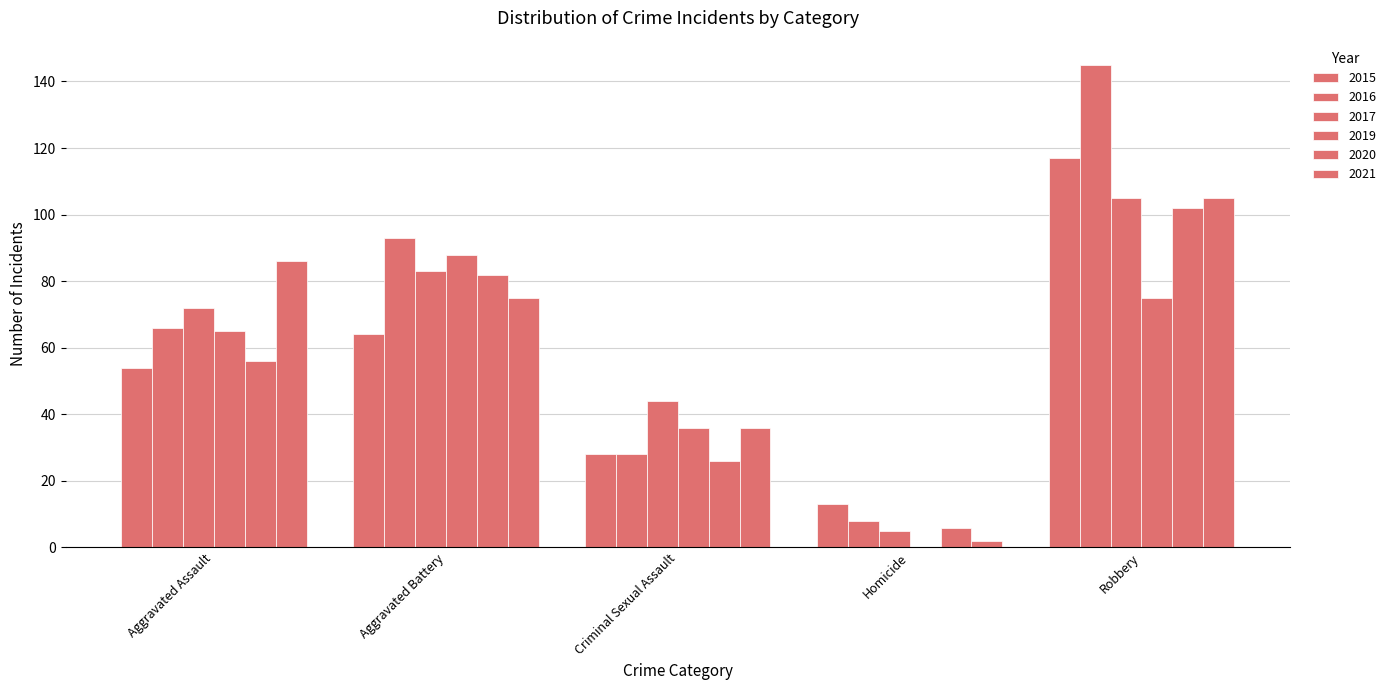

Does the chart contain stacked bars?

No